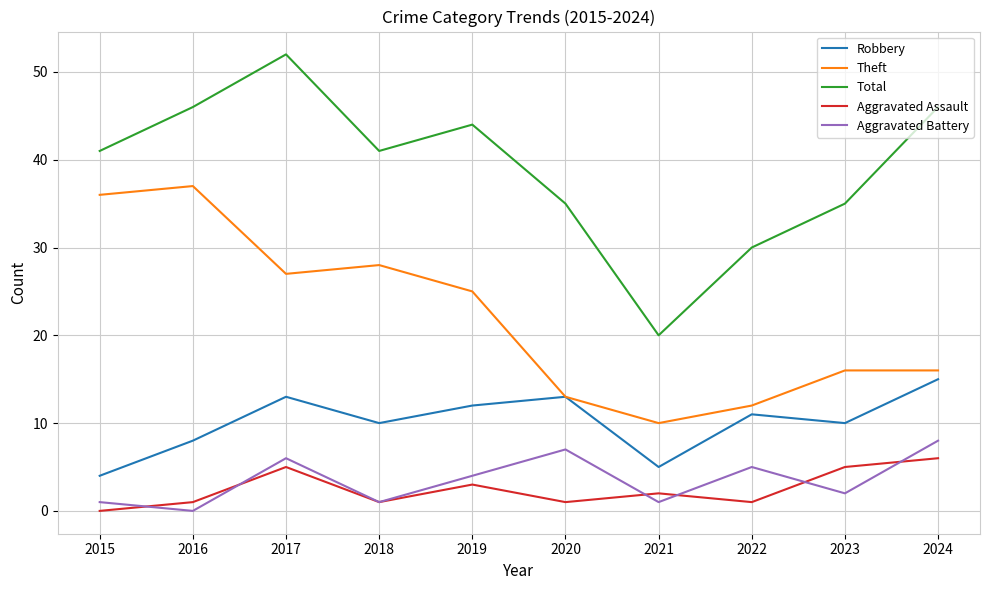

What is the difference between the maximum and minimum values in the Robbery series?

11